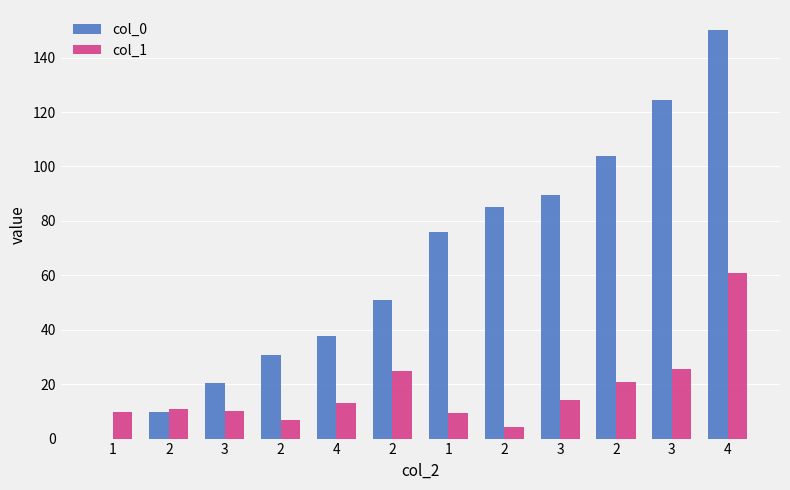

At which label is col_1 closest to 32?

3